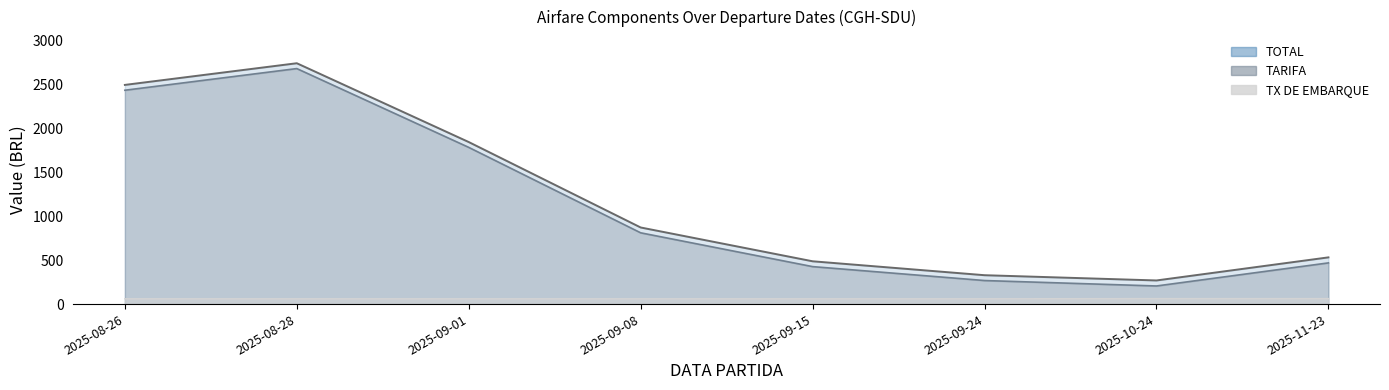

Which label corresponds to the smallest value in the chart?

2025-08-26